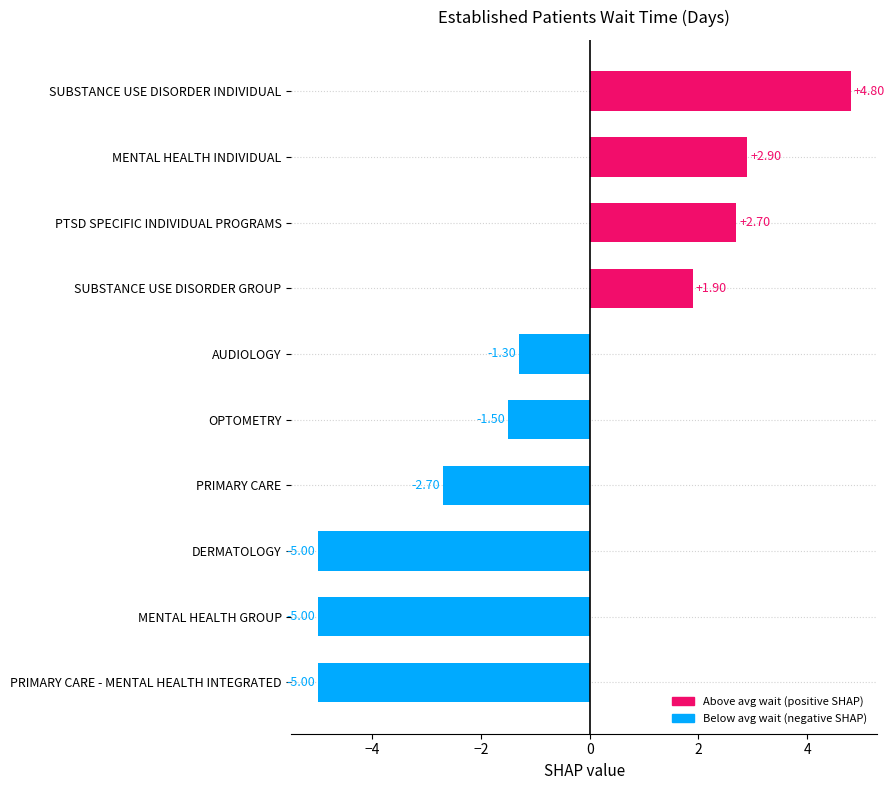

At which label is the value closest to 0?

AUDIOLOGY